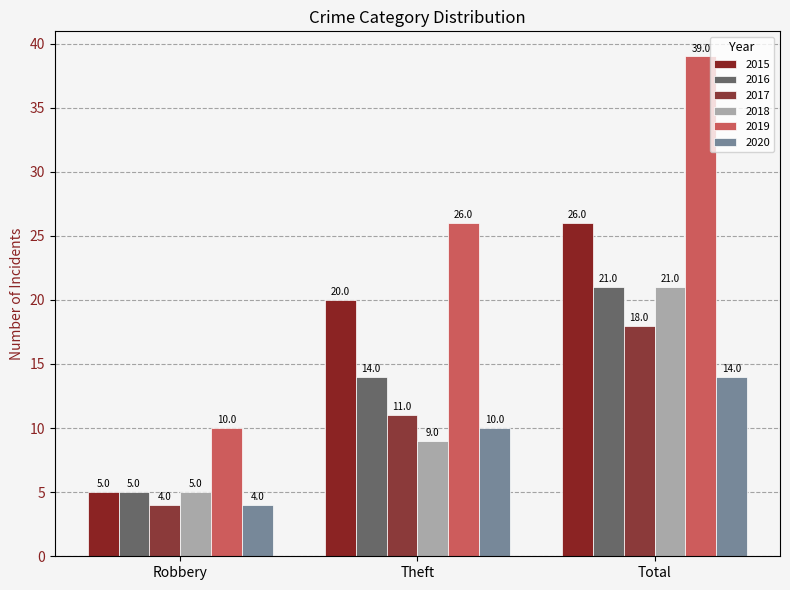

Is it true that 2016 equals 2 at Robbery?

False